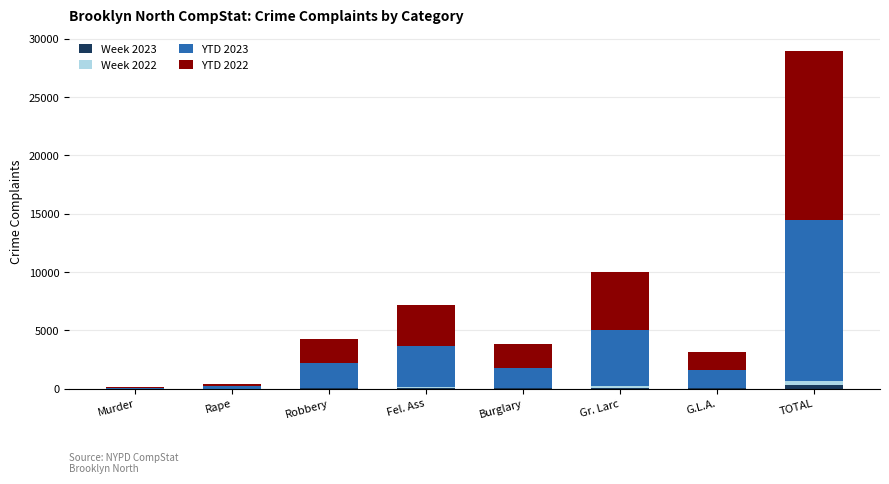

At which category is the sum across all series the highest?

TOTAL